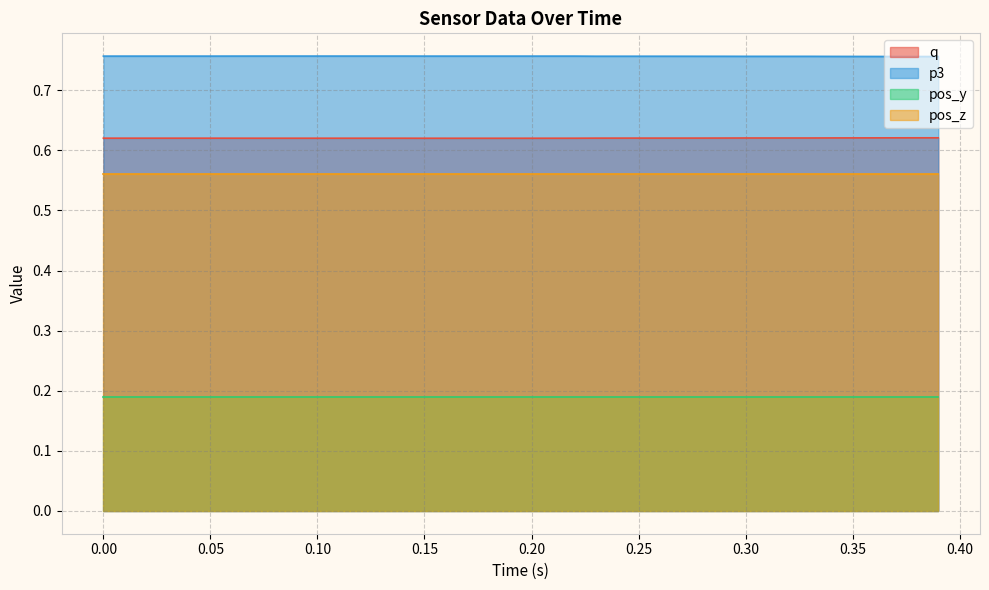

Which series has the largest total across all categories?

p3